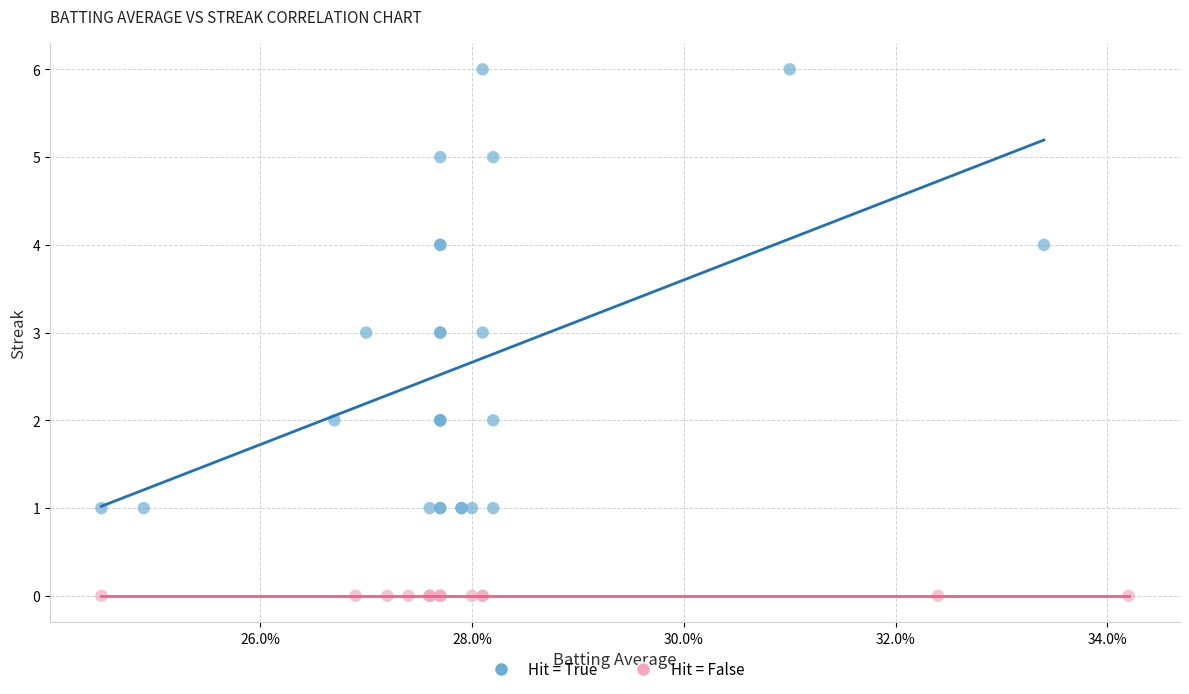

What are all the series names shown in the legend?

Hit = True, Hit = False